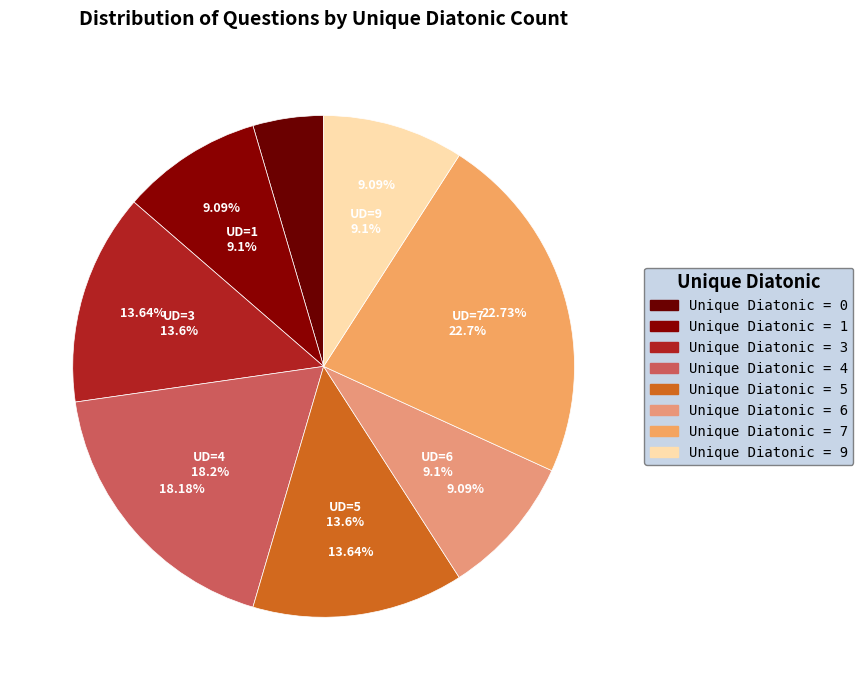

Is there a majority slice in this chart?

No